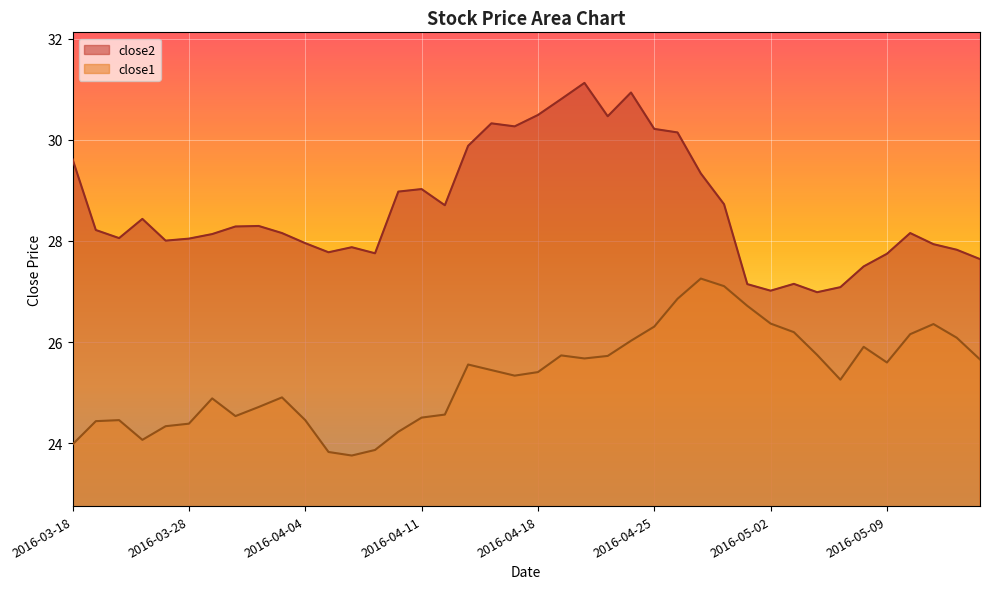

List the series in order of their peak value, lowest first.

close1, close2